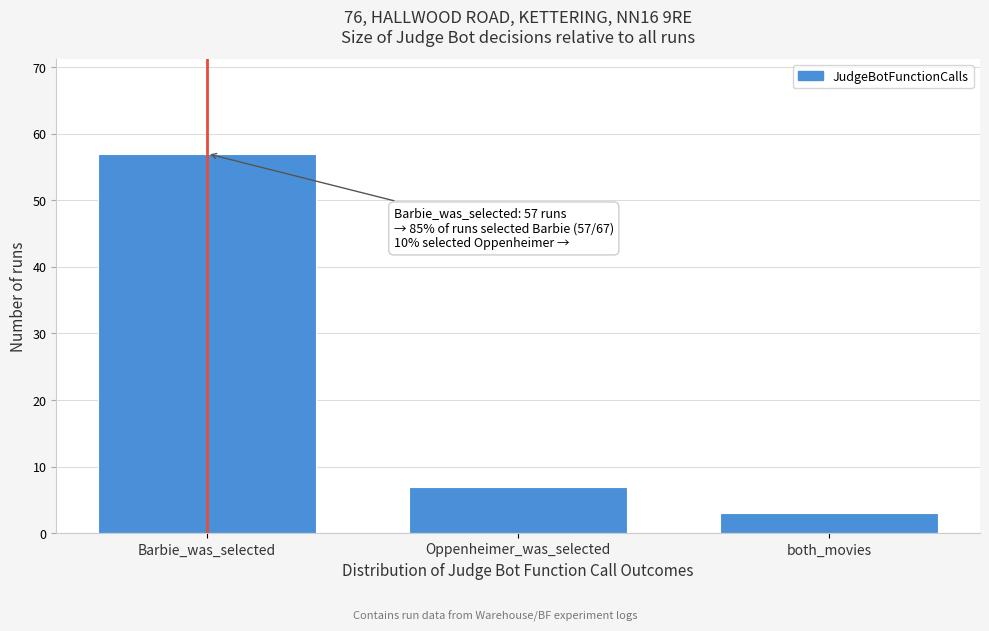

Reading left to right, transcribe all the data shown in this chart.

Barbie_was_selected=57	Oppenheimer_was_selected=7	both_movies=3